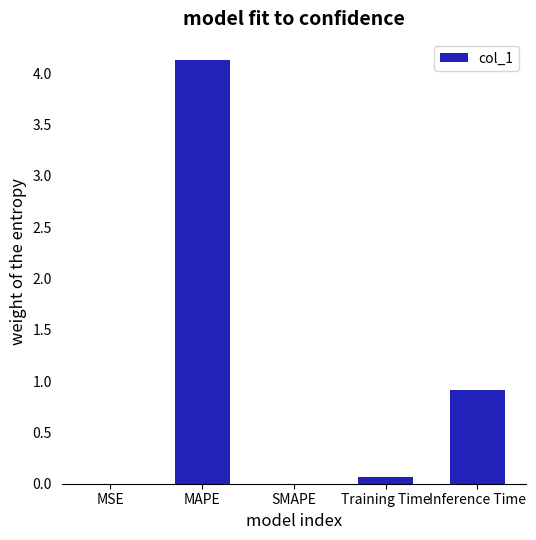

How many categories are shown in the chart?

5